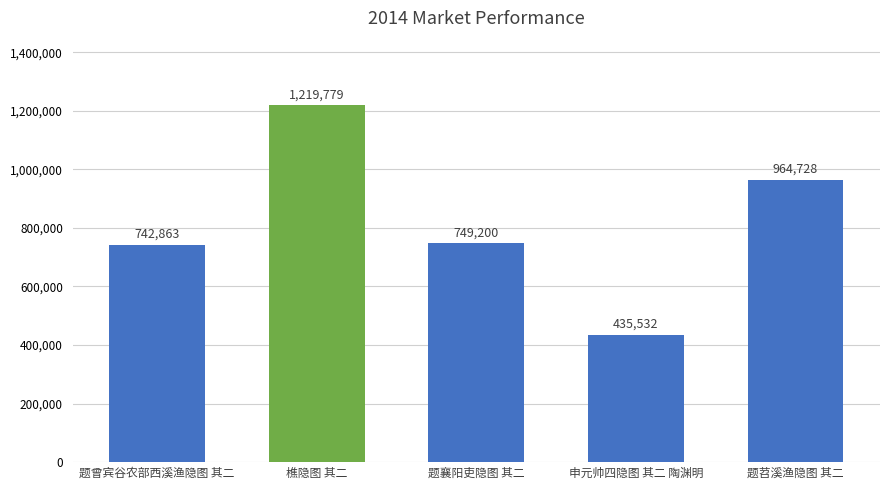

List the labels in order of value, smallest first.

申元帅四隐图 其二 陶渊明, 题曾宾谷农部西溪渔隐图 其二, 题襄阳吏隐图 其二, 题苕溪渔隐图 其二, 樵隐图 其二